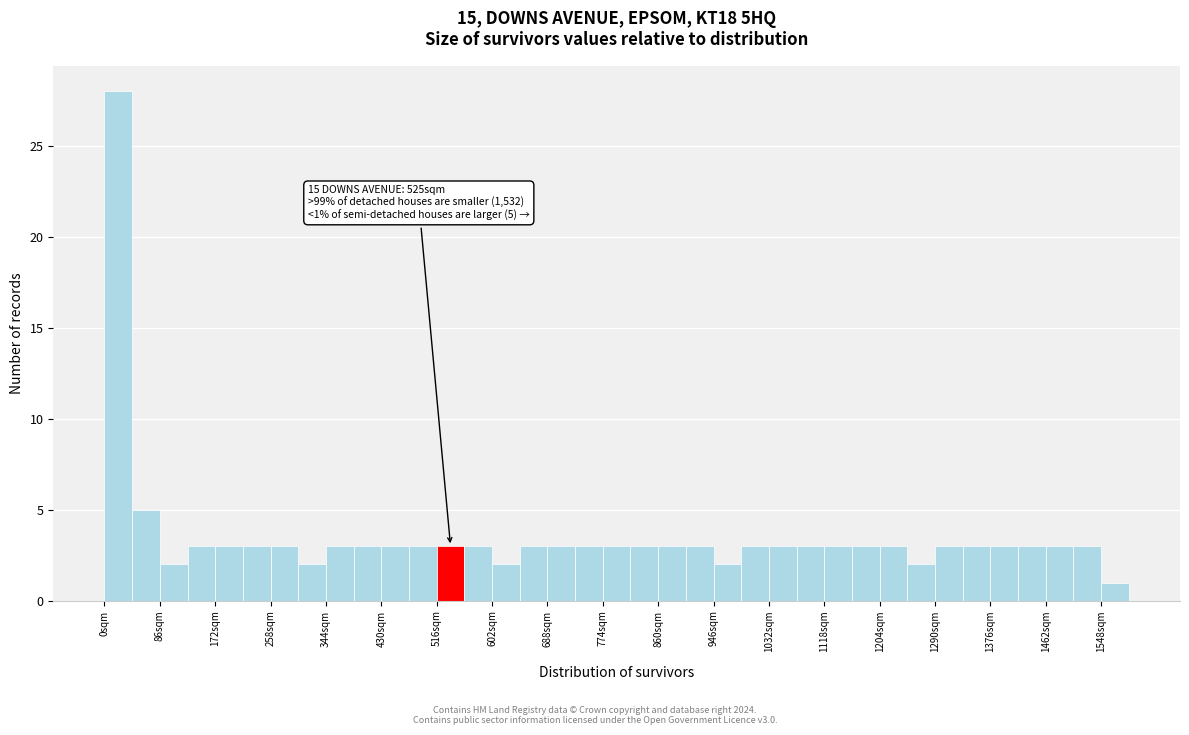

Over which range of the x-axis is the bar tallest?

0 to 43